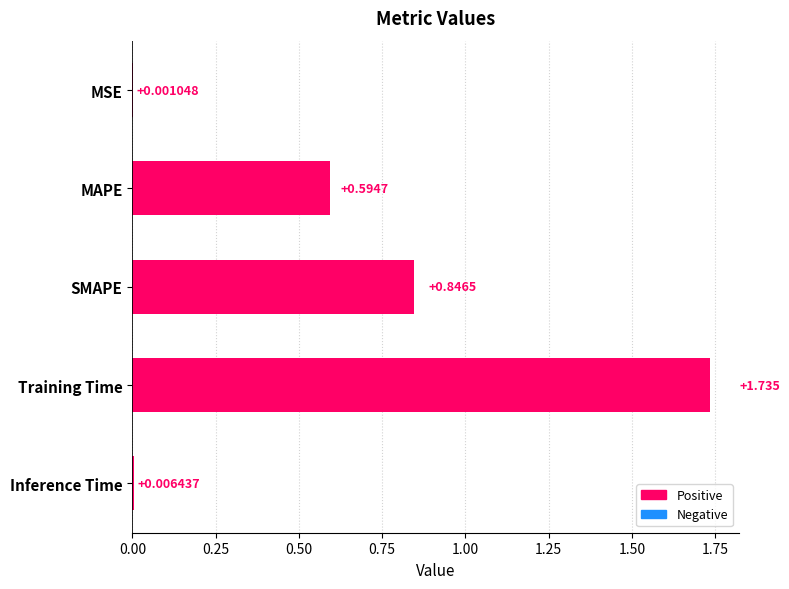

Which has a higher value, MSE or MAPE?

MAPE